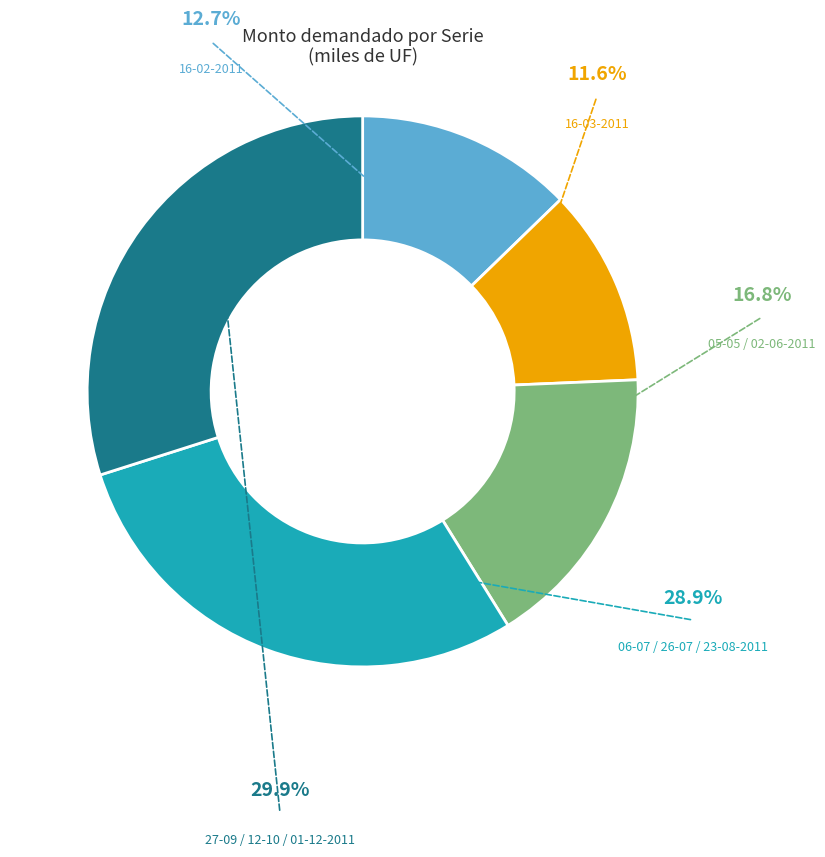

Is there any slice that represents more than half of the pie?

No